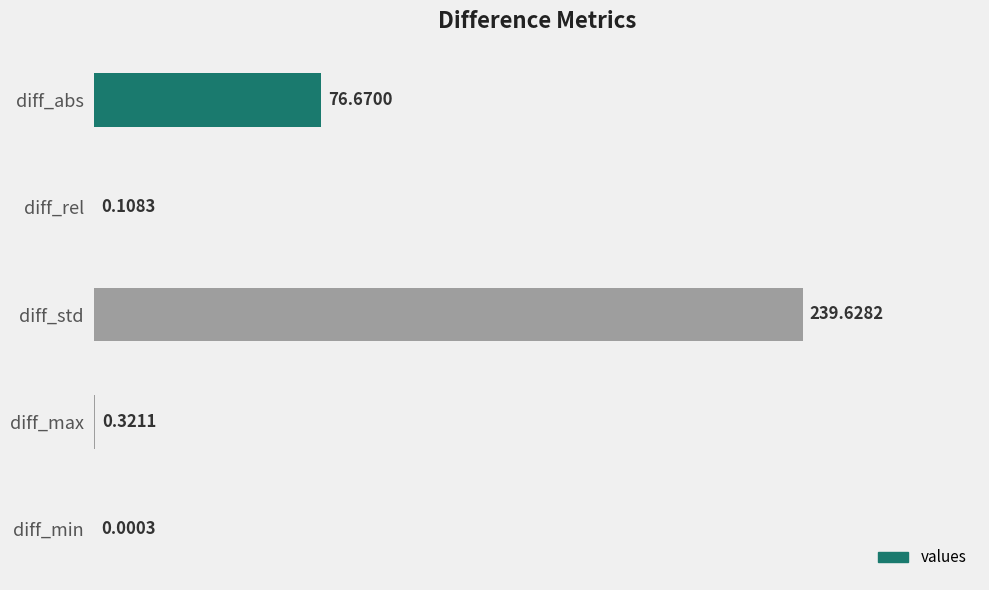

Between diff_min and diff_rel, which is larger?

diff_rel